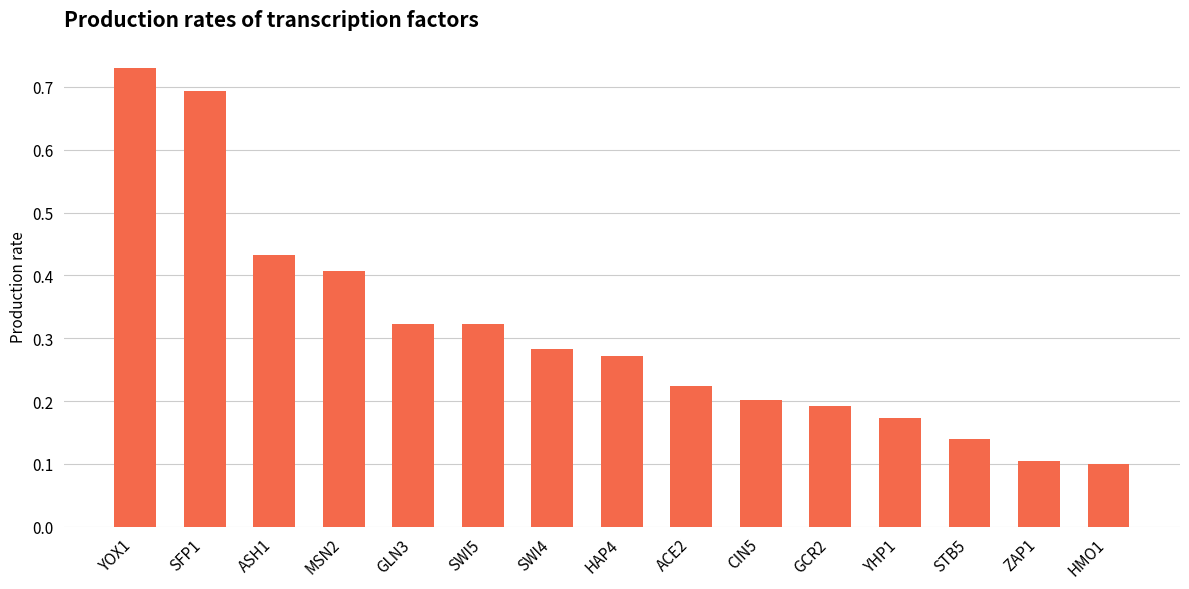

What is the label of the 9th bar from the right?

SWI4